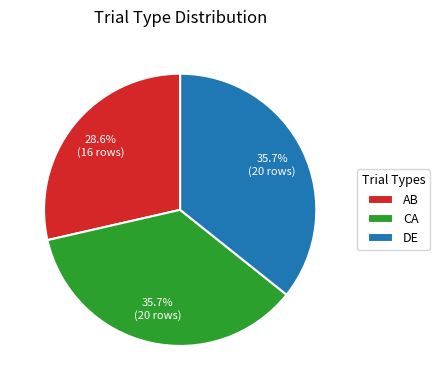

To the nearest percent, what portion does AB represent?

29%